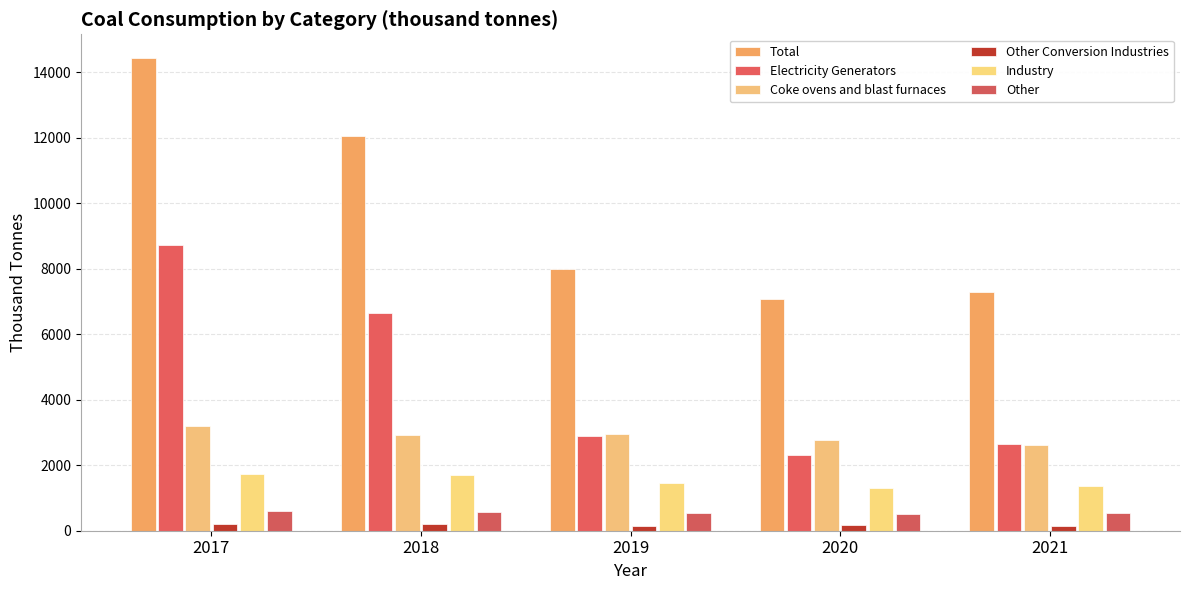

How many values in the Industry series exceed 1446?

3